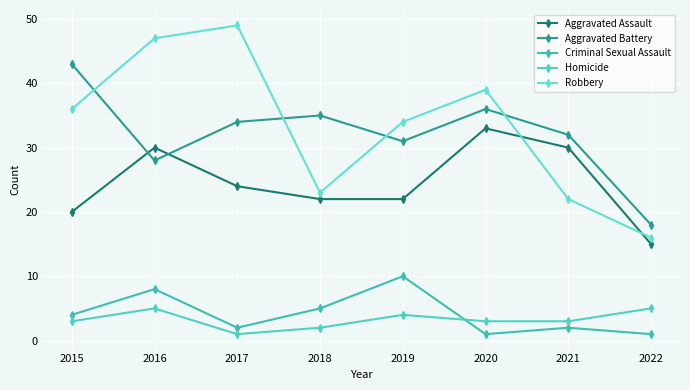

True or false: Aggravated Battery has more than 1 interior local peaks.

True